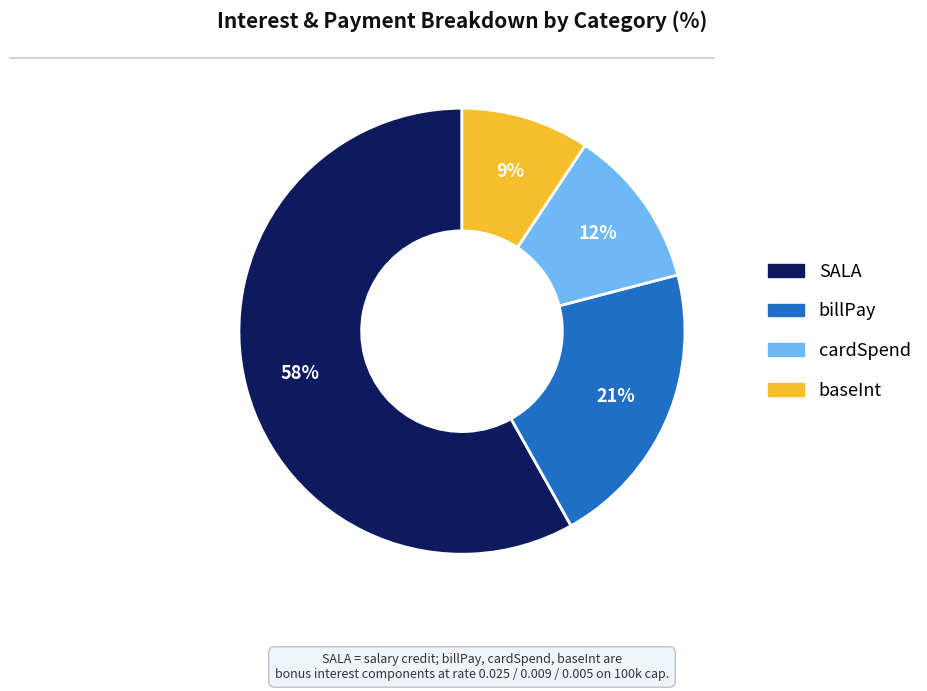

To the nearest percent, what portion does baseInt represent?

9%